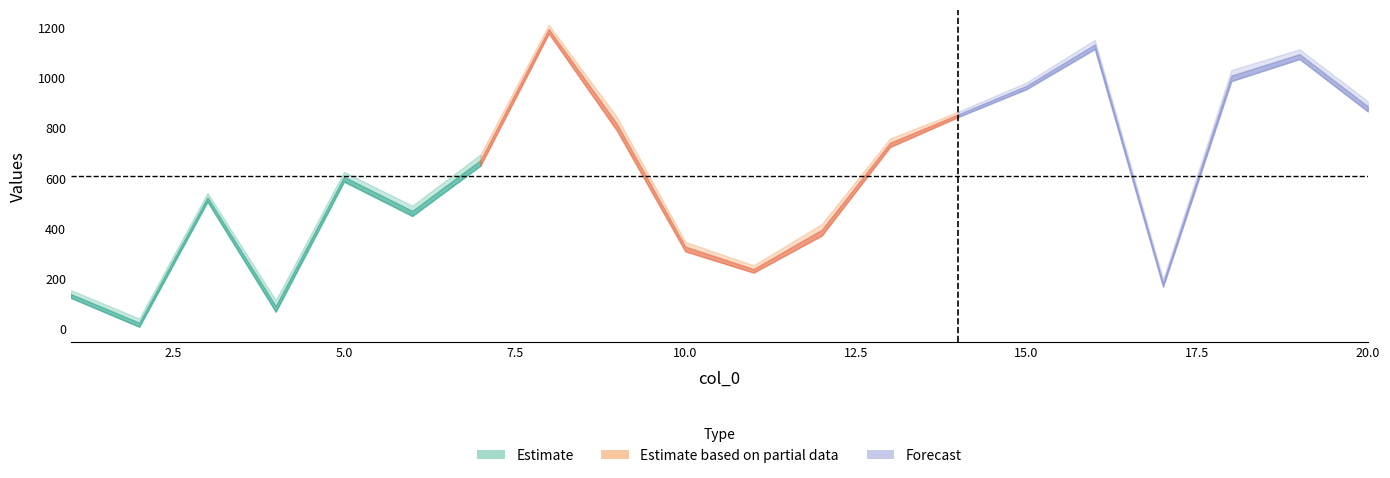

Is the value of col_2 at 2 greater than the value of col_1 at 12?

No